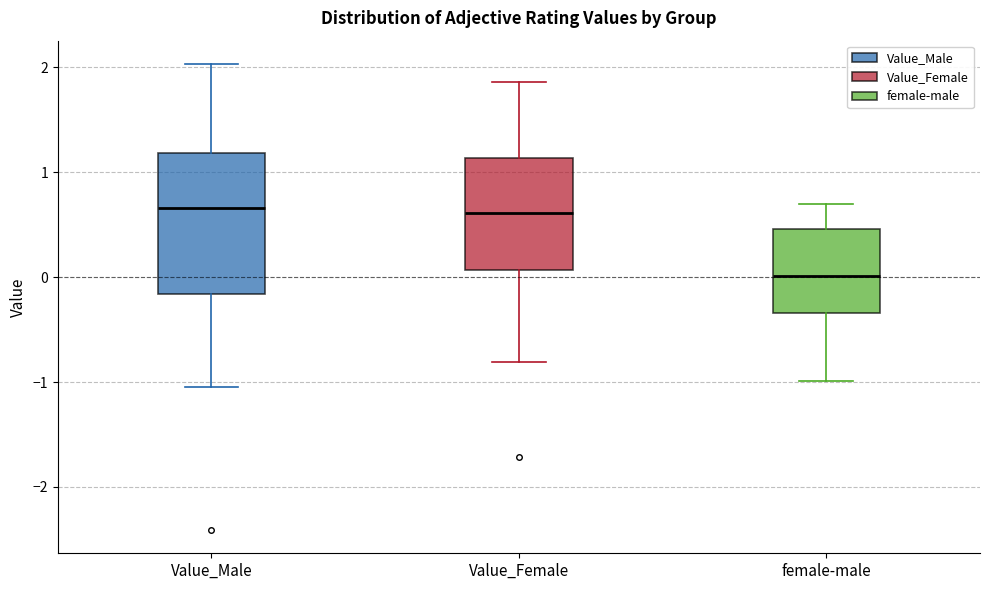

Reading left to right, read every box against the y-axis: the position of its median line, the range the box covers, and the ends of its whiskers. The values are not printed on the chart, so give them approximately, as read against the axis.

Value_Male: median 0.7, box -0.2 to 1.2, whiskers -1.0 to 2.0
Value_Female: median 0.6, box 0.1 to 1.1, whiskers -0.8 to 1.9
female-male: median 0.0, box -0.3 to 0.5, whiskers -1.0 to 0.7